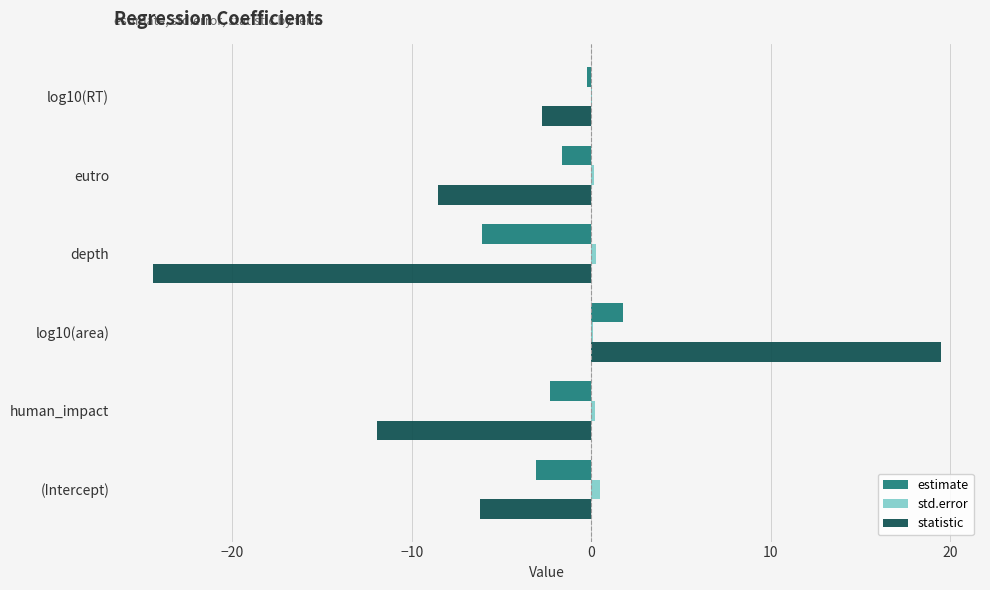

Which category has the highest value across all series?

log10(area)